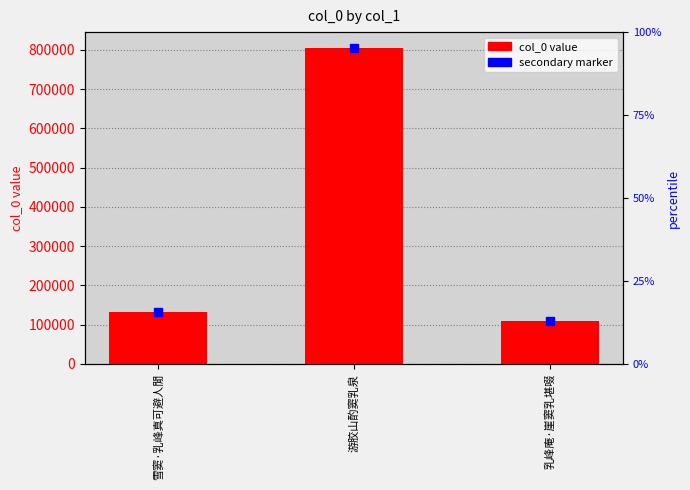

List the labels in order of value, smallest first.

乳峰庵·崖窦乳堪啜, 雪窦·乳峰真可避人閒, 游胶山酌窦乳泉